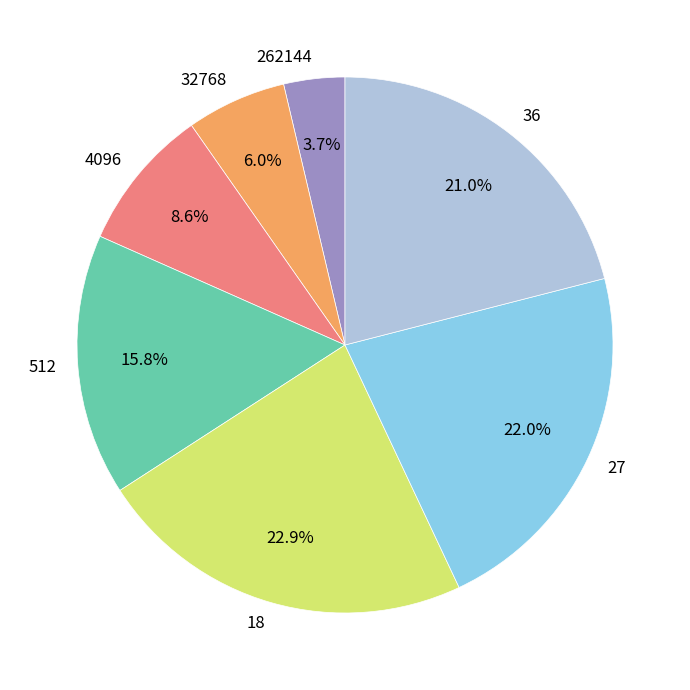

Count the number of slices in the pie.

7